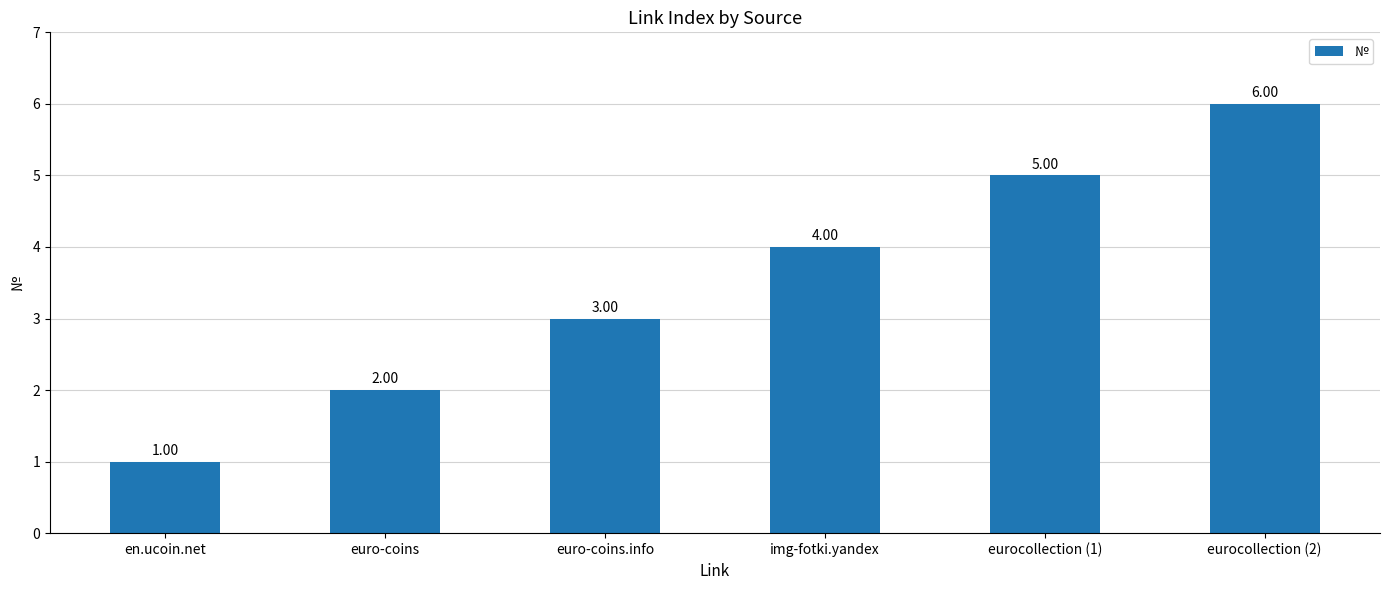

List the labels in order of value, smallest first.

en.ucoin.net, euro-coins, euro-coins.info, img-fotki.yandex, eurocollection (1), eurocollection (2)